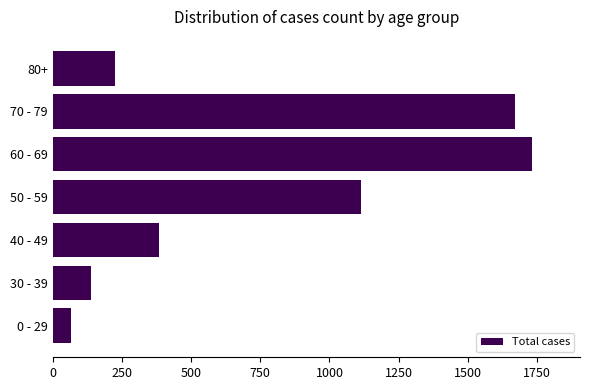

Reading bottom to top, transcribe all the data shown in this chart.

0 - 29=65	30 - 39=138	40 - 49=385	50 - 59=1115	60 - 69=1732	70 - 79=1671	80+=224